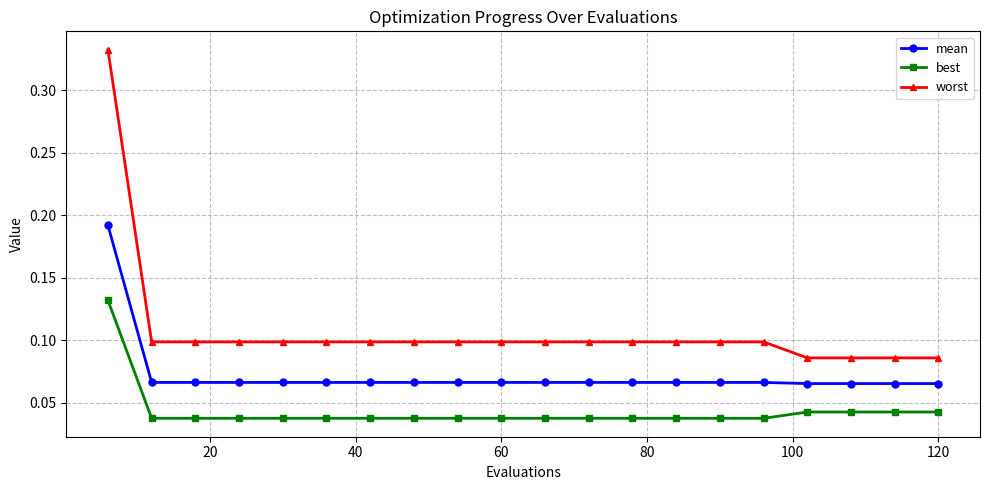

Count the mean values in the range 0 to 1.

20